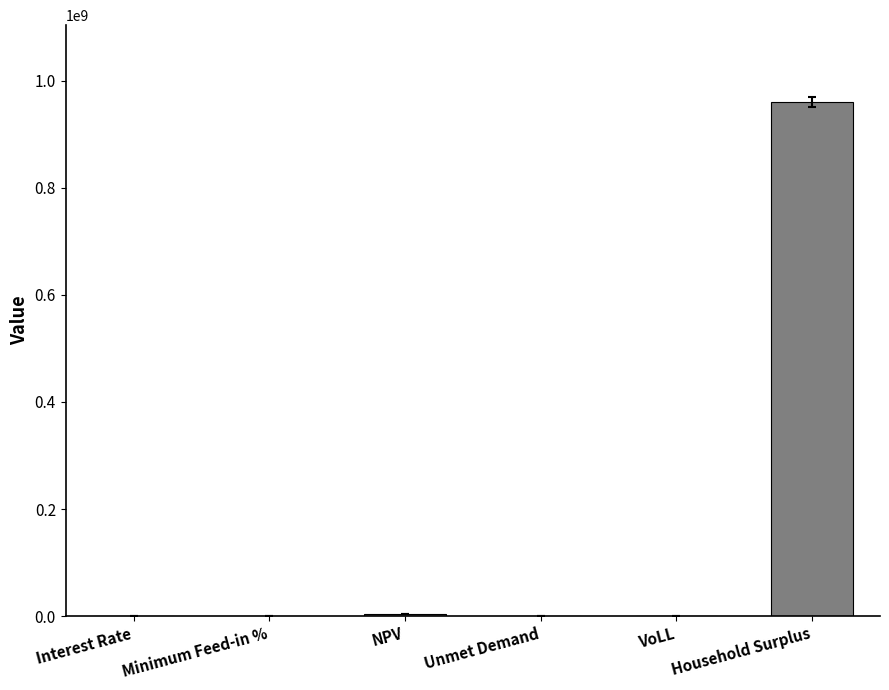

At which category does the chart reach its peak across all series?

Household Surplus